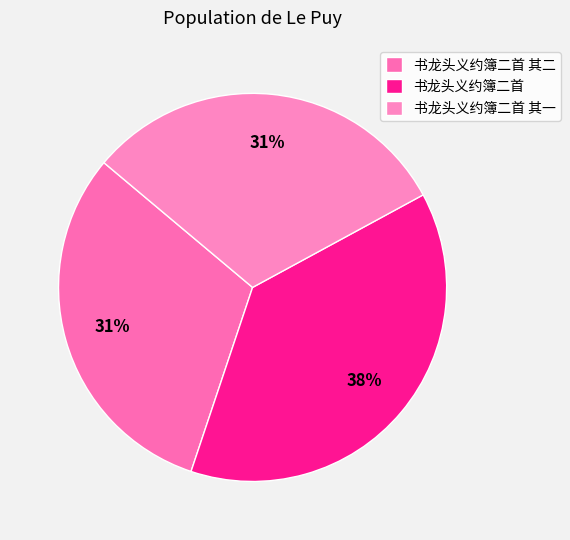

What is the ratio of the value at 书龙头义约簿二首 其二 to the value at 书龙头义约簿二首?

0.8